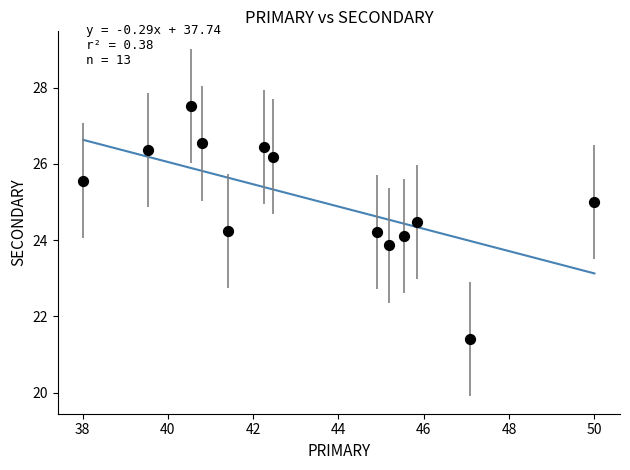

What is the range of Y values (max minus min)?

6.1